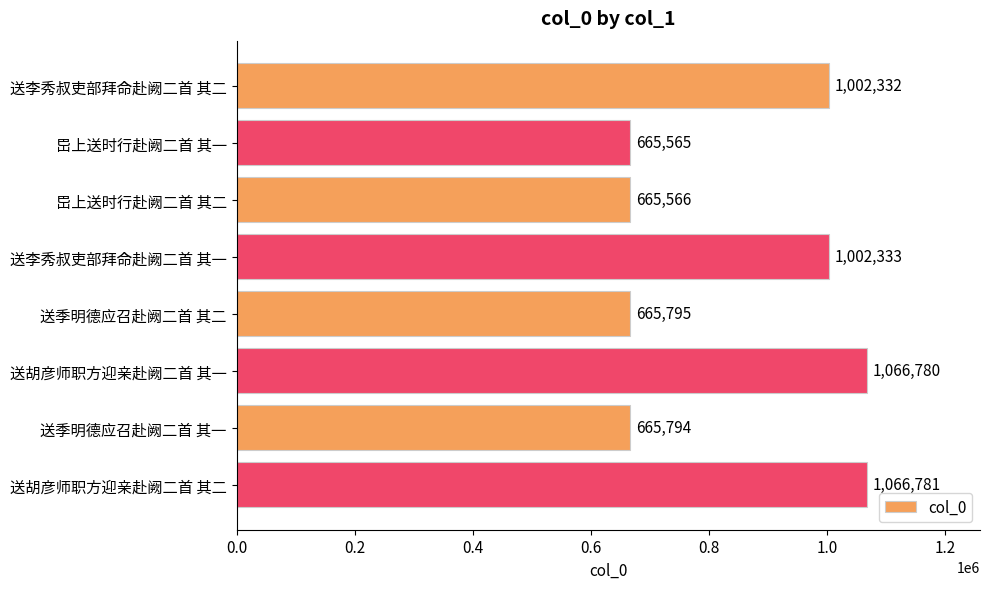

Reading top to bottom, what are all the values shown in this chart?

1002332	665565	665566	1002333	665795	1066780	665794	1066781